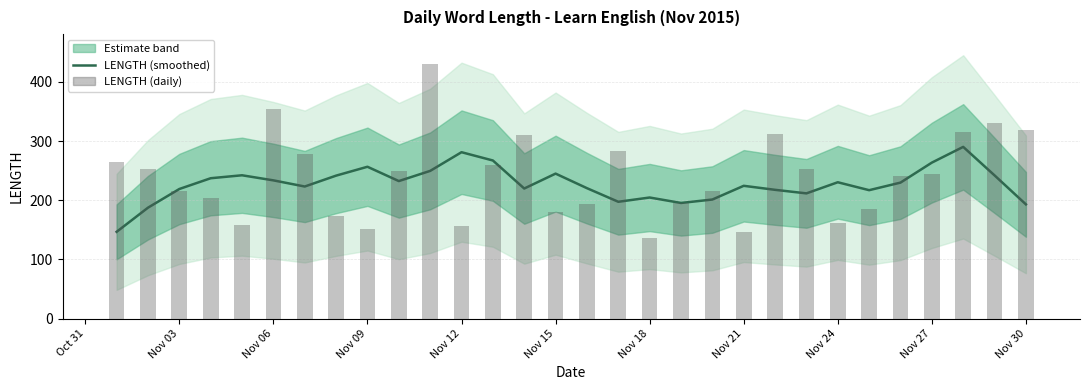

What is the sum of all values?

6821.2